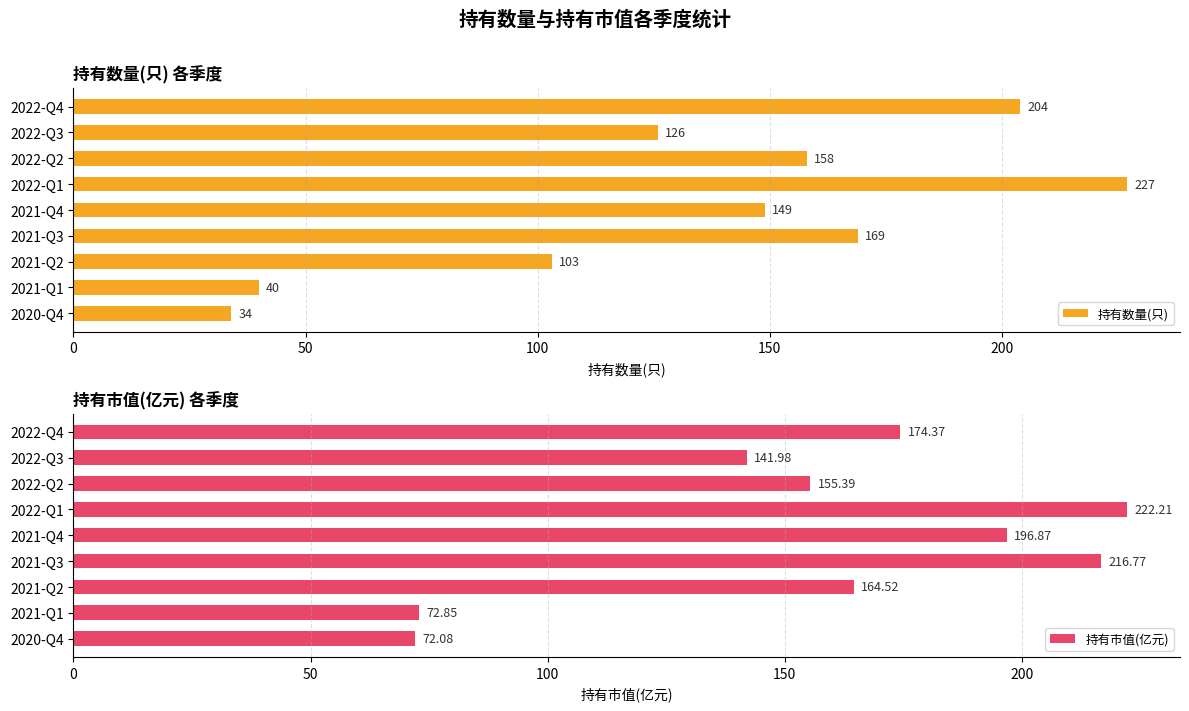

What is the value of the 持有数量(只) bar at the 1st from the left?

204.0